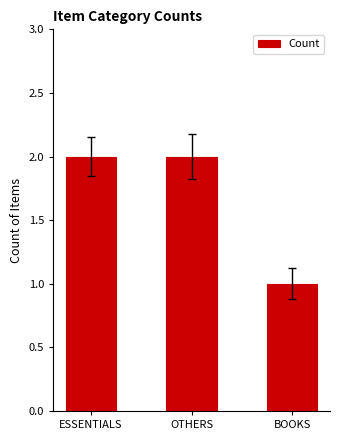

What is the sum of the values at BOOKS and ESSENTIALS?

3